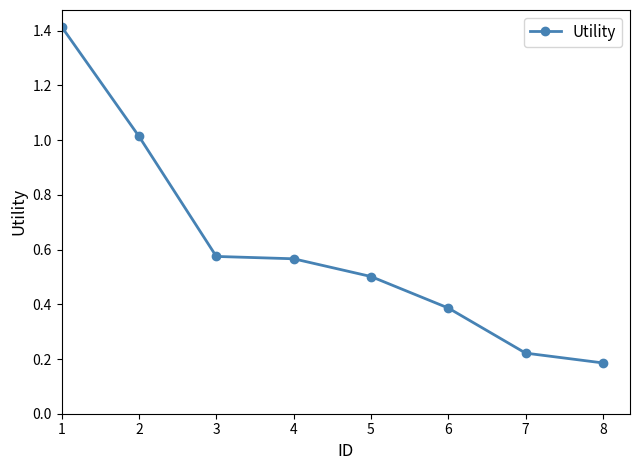

What is the difference between the second highest and second lowest values?

0.8